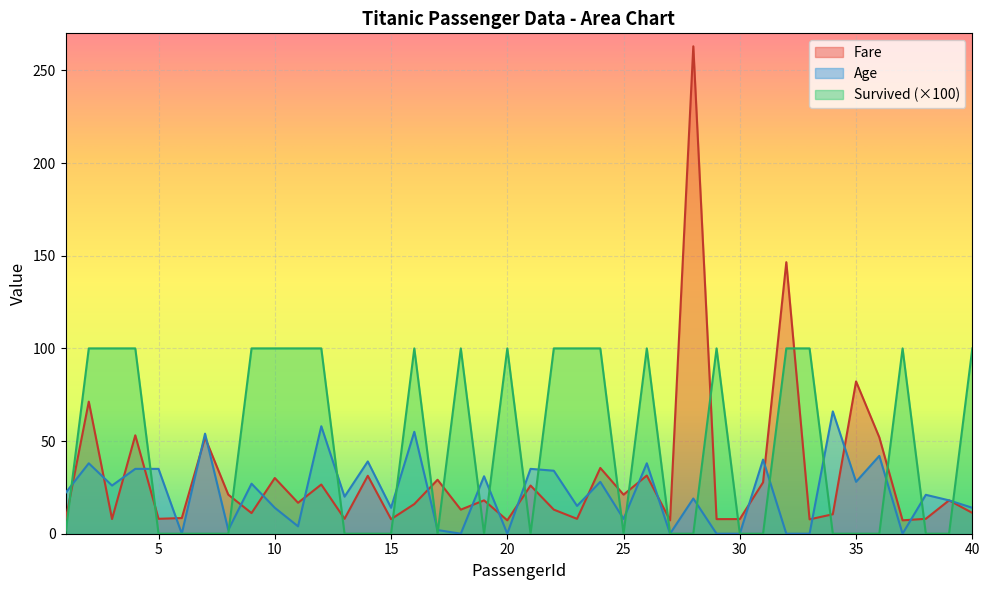

Rank the categories by Age value from lowest to highest.

6, 18, 20, 27, 29, 30, 32, 33, 37, 8, 17, 11, 25, 10, 15, 40, 23, 39, 28, 13, 38, 1, 3, 9, 24, 35, 19, 22, 4, 5, 21, 2, 26, 14, 31, 36, 7, 16, 12, 34